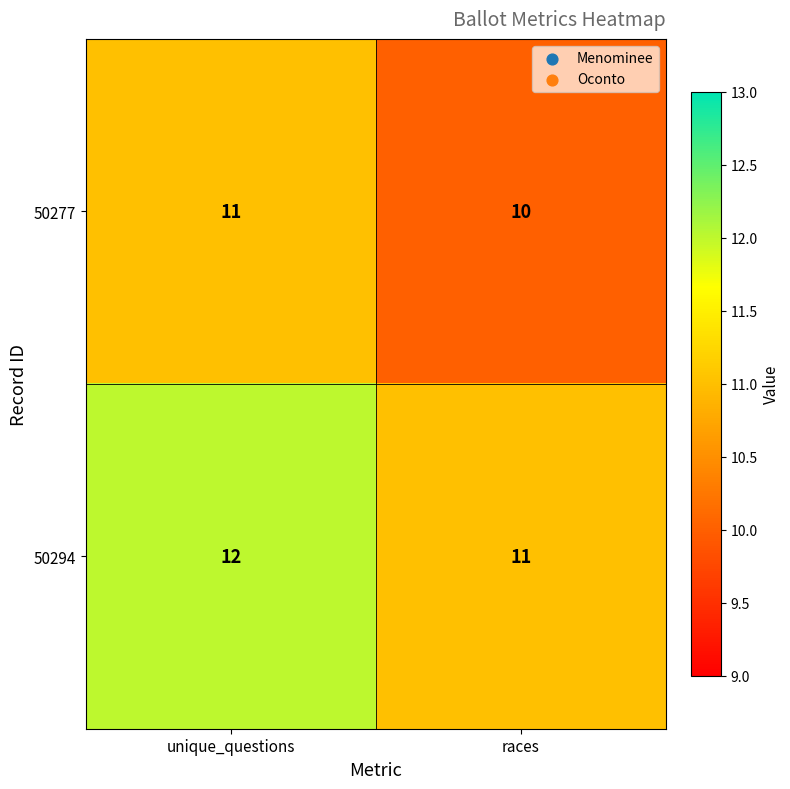

Reading left to right, transcribe all the data shown in this chart.

50277: unique_questions=11	races=10
50294: unique_questions=12	races=11